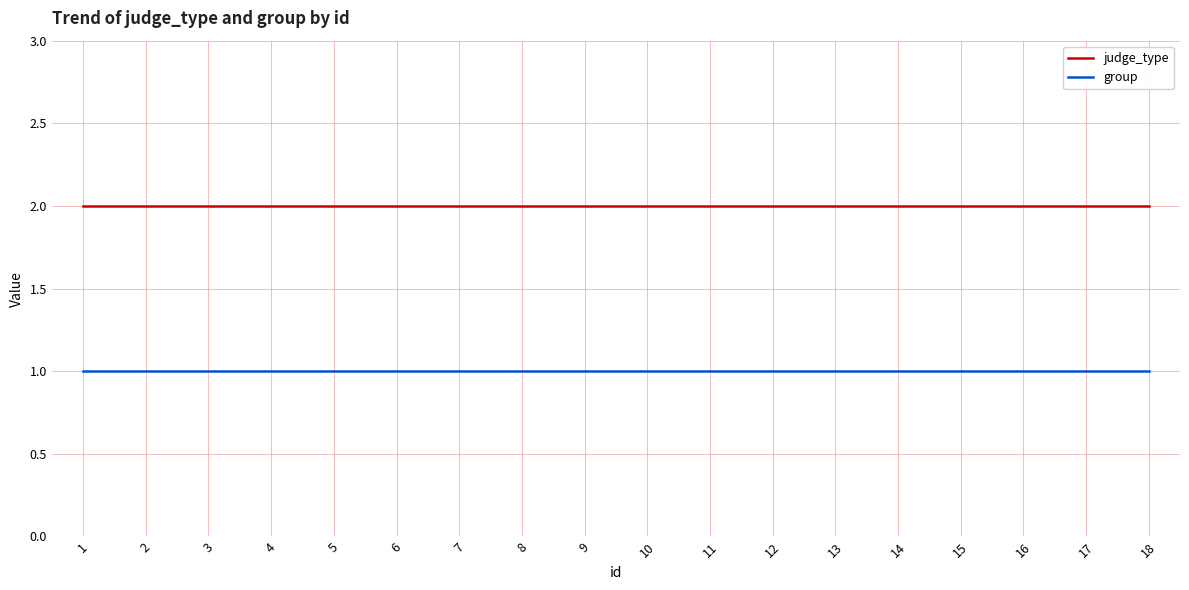

What is the lowest value of the group series?

1